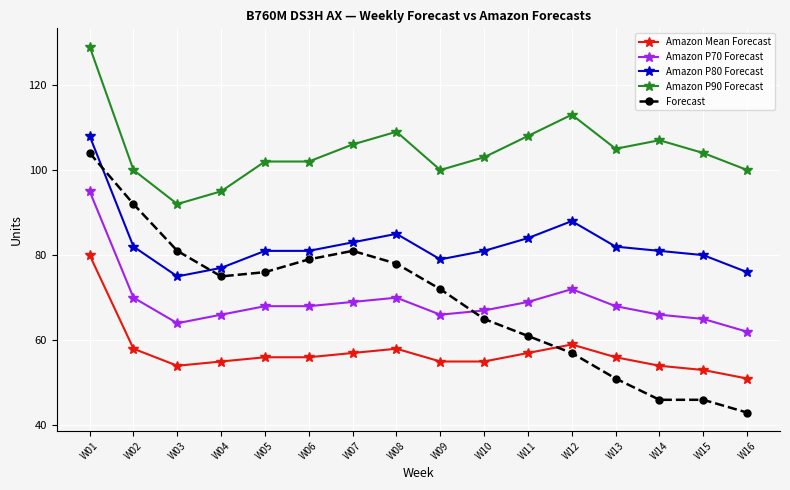

How many data points does each series have?

16